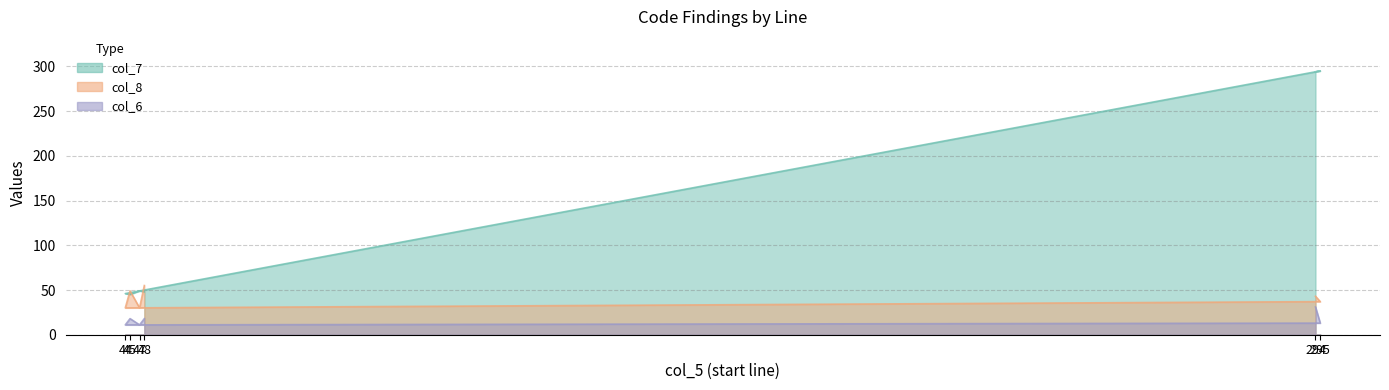

At which label is col_6 closest to 21?

45